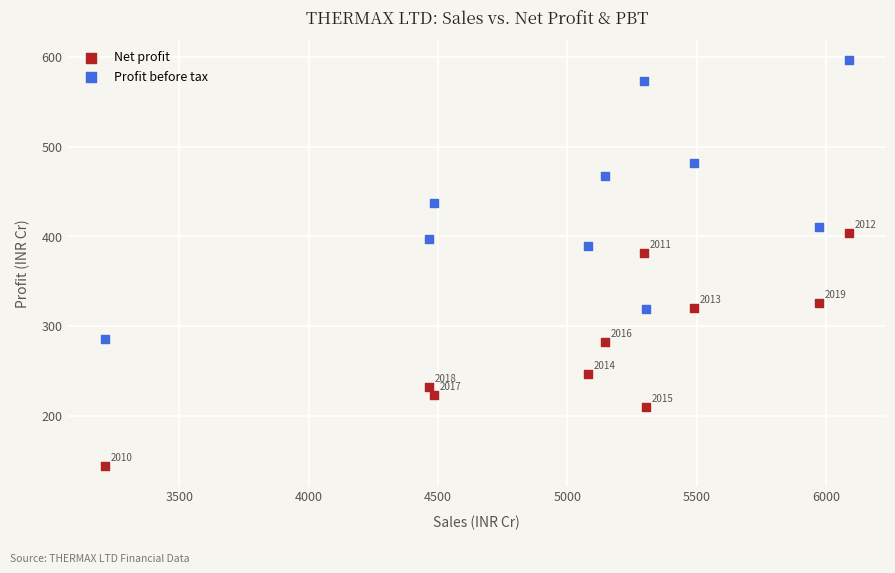

What are all the series names shown in the legend?

Net profit, Profit before tax